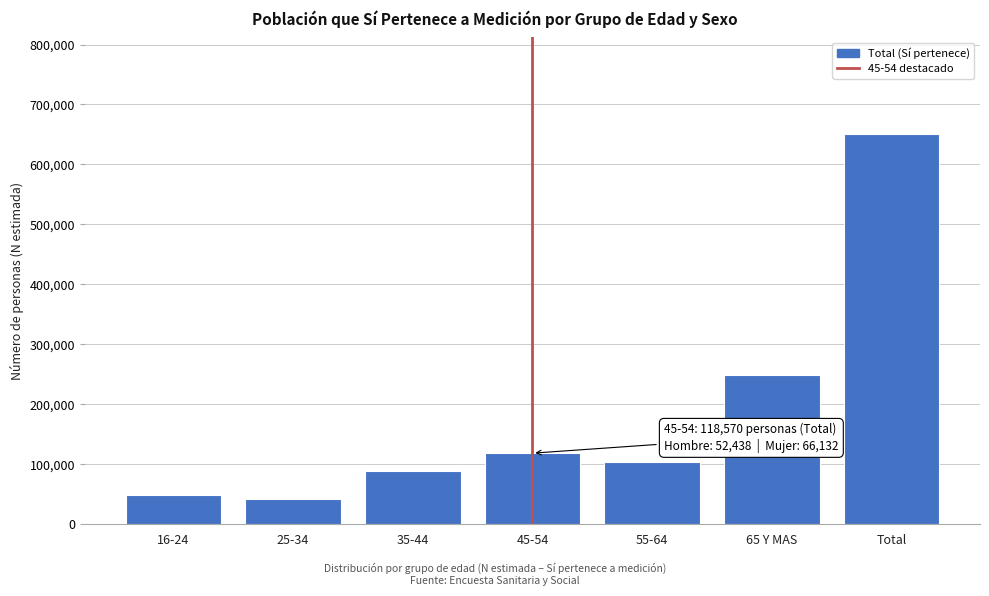

Reading left to right, transcribe all the data shown in this chart.

48537	42837	88349	118570	103368	248362	650024